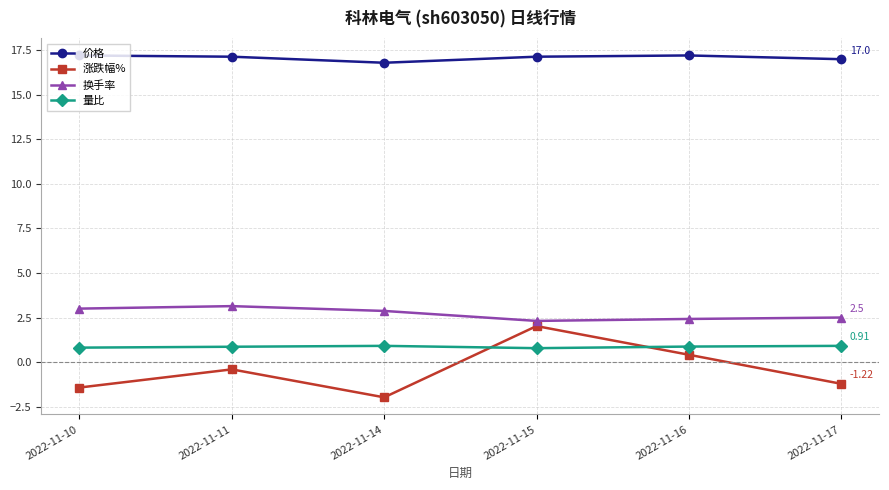

True or false: 价格 and 涨跌幅% intersect in this chart.

False